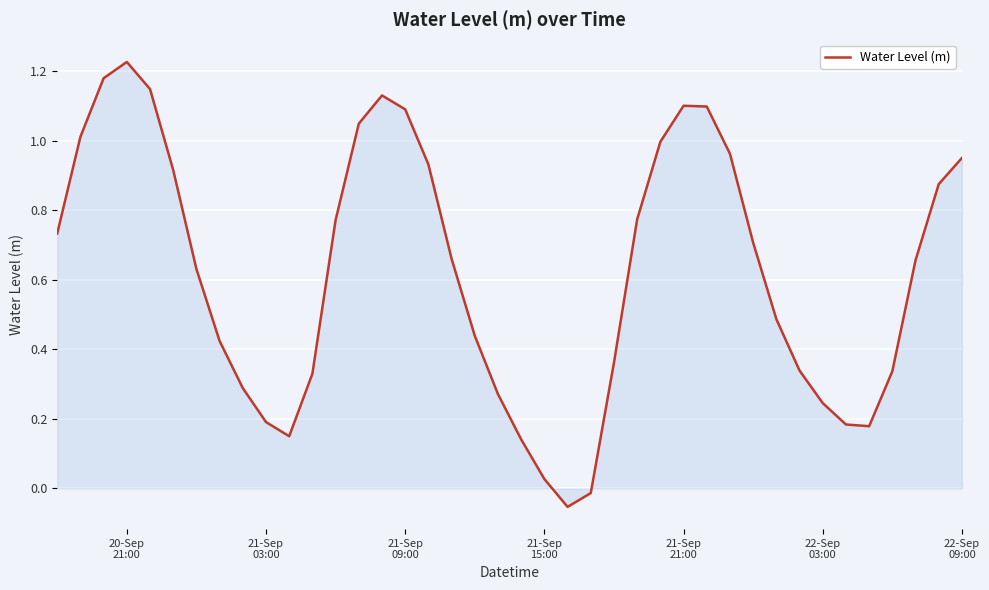

What is the difference between the maximum and minimum values?

1.3